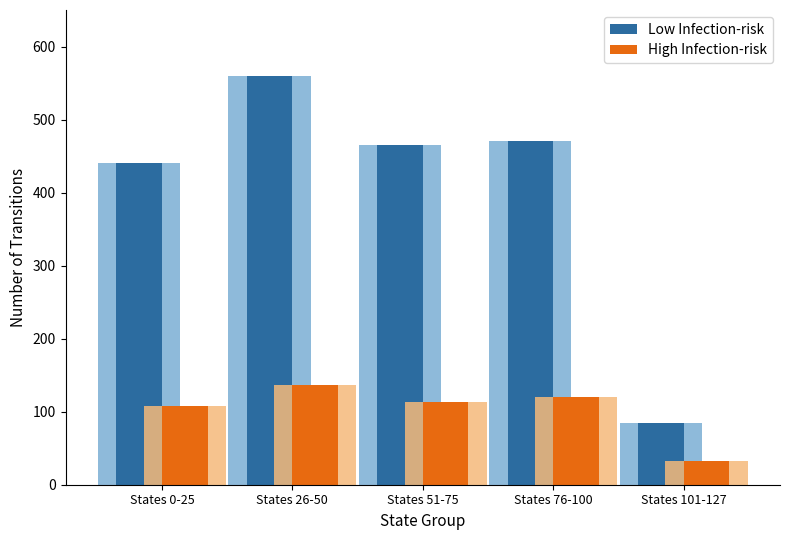

How many data points in High Infection-risk are above 113?

2